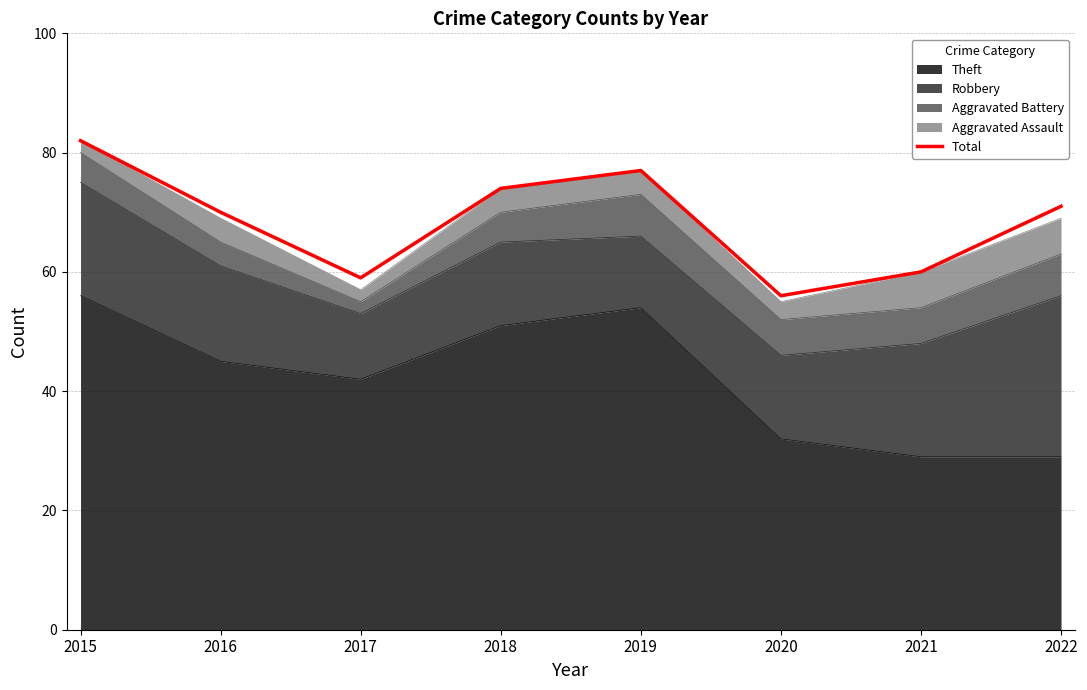

Reading left to right, what are all the values shown in this chart?

82	70	59	74	77	56	60	71